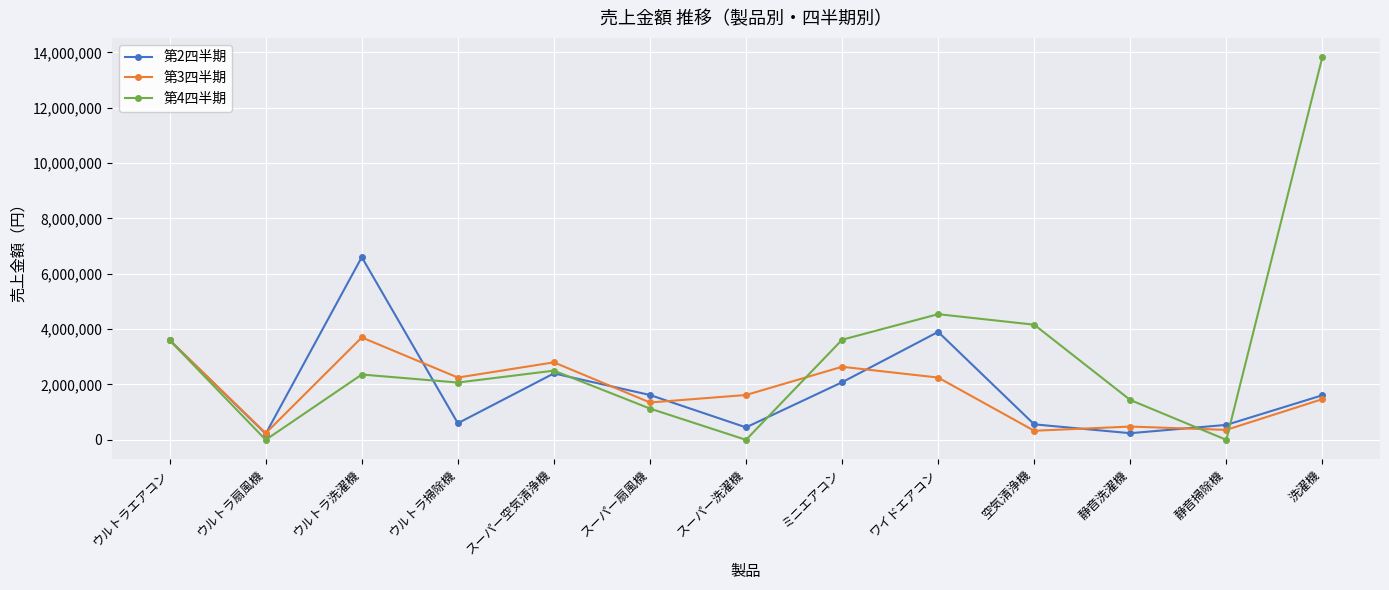

What is the sum of all 第2四半期 values?

24420000